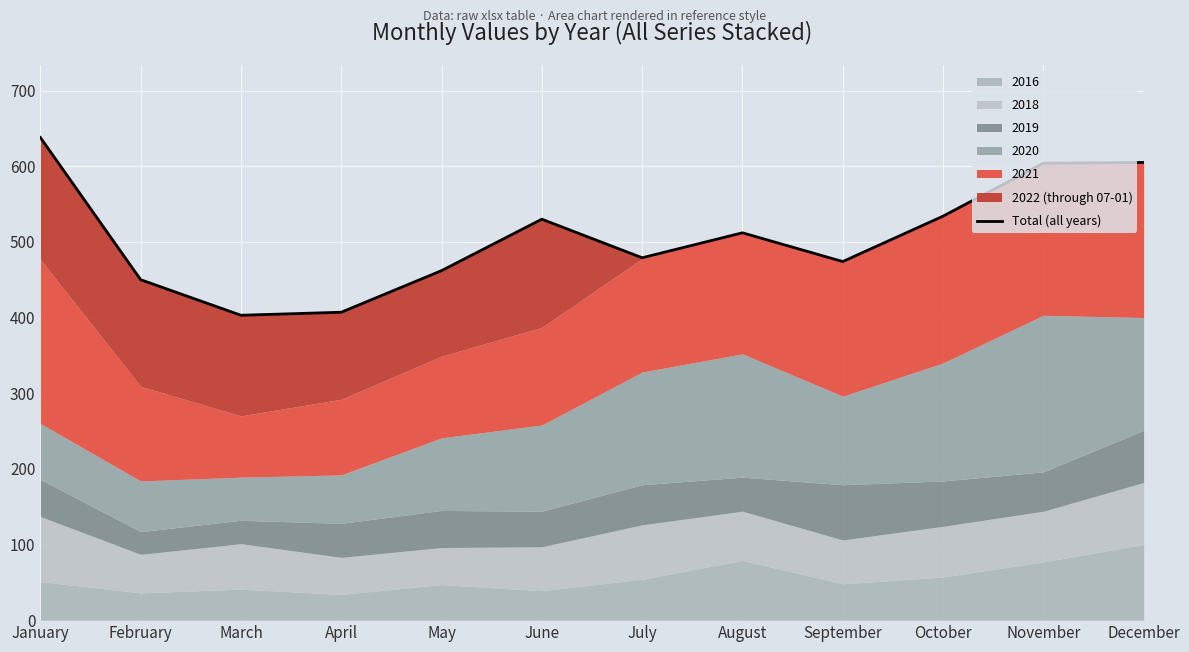

What is the ratio of the value at April to the value at February?

0.9